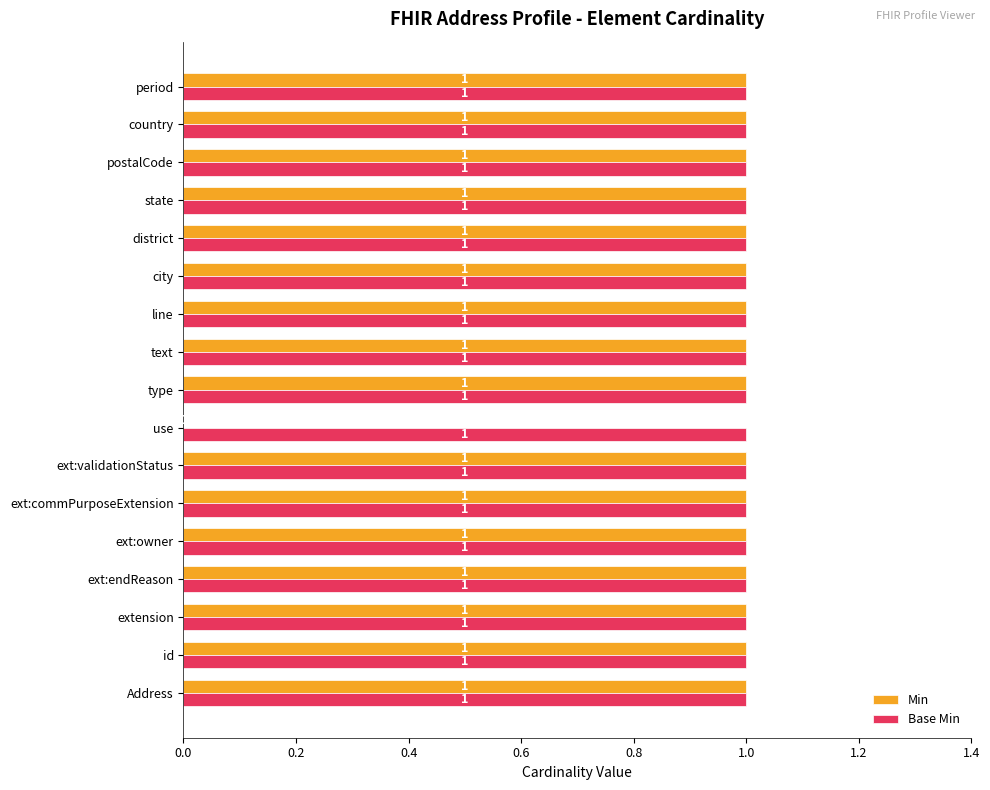

The Min series shows 1 at district. True or false?

True